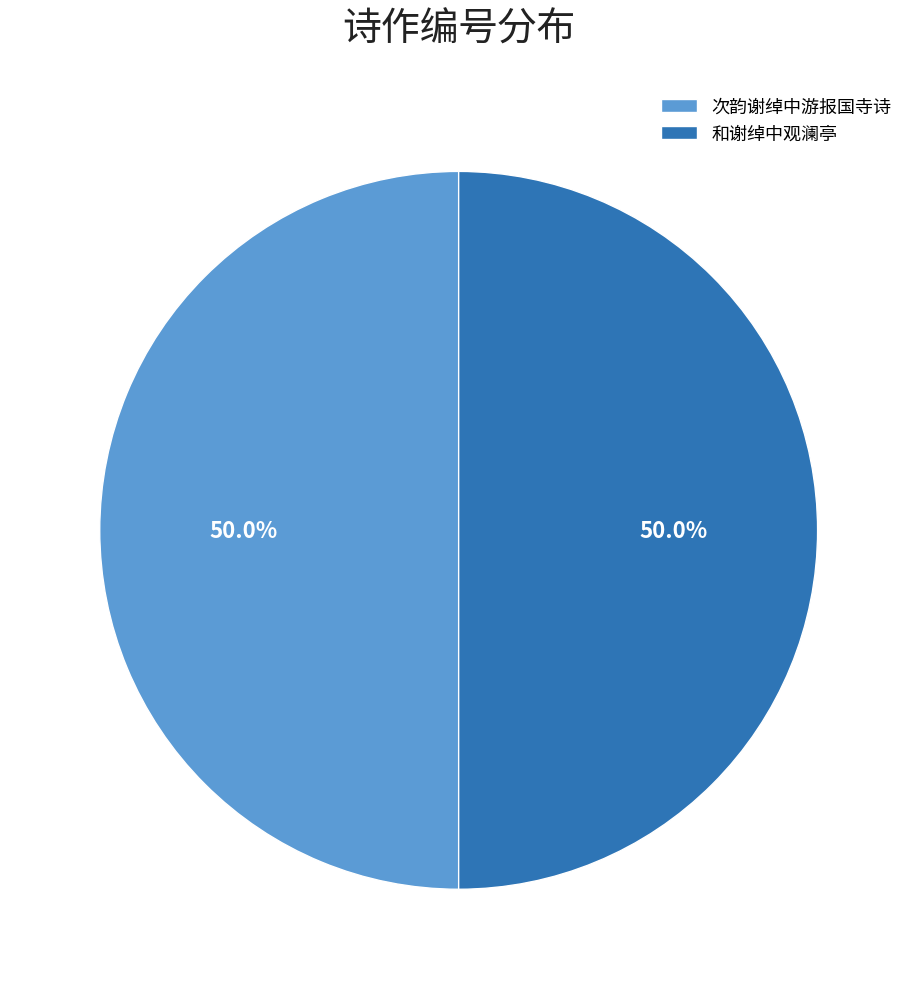

What percentage do 次韵谢绰中游报国寺诗 and 和谢绰中观澜亭 together represent?

100.0%